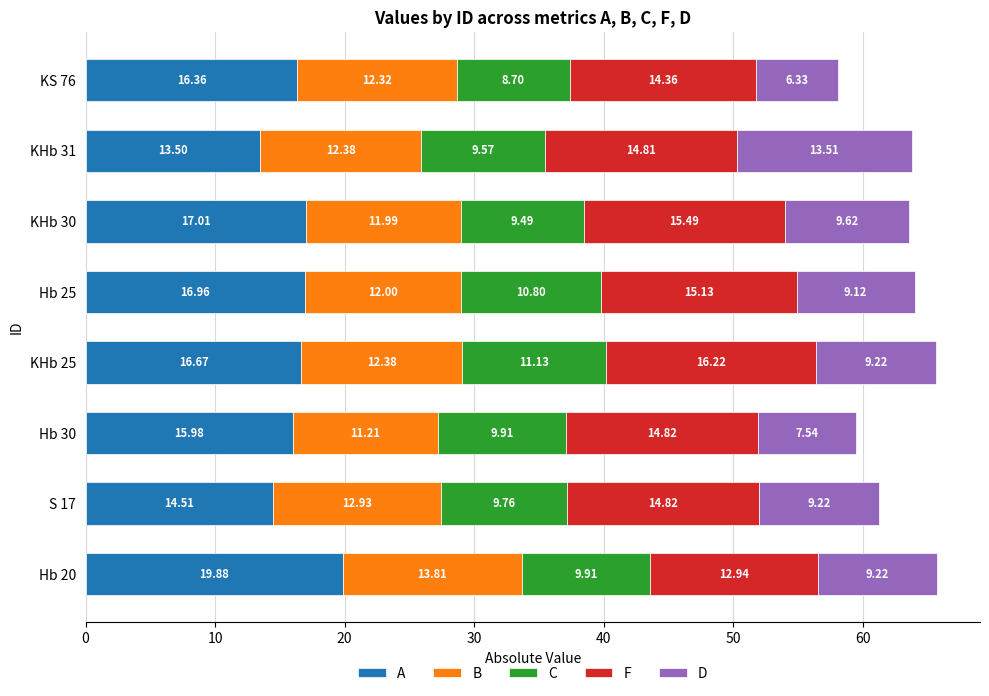

What is the sum of the A values at S 17 and KHb 30?

31.5